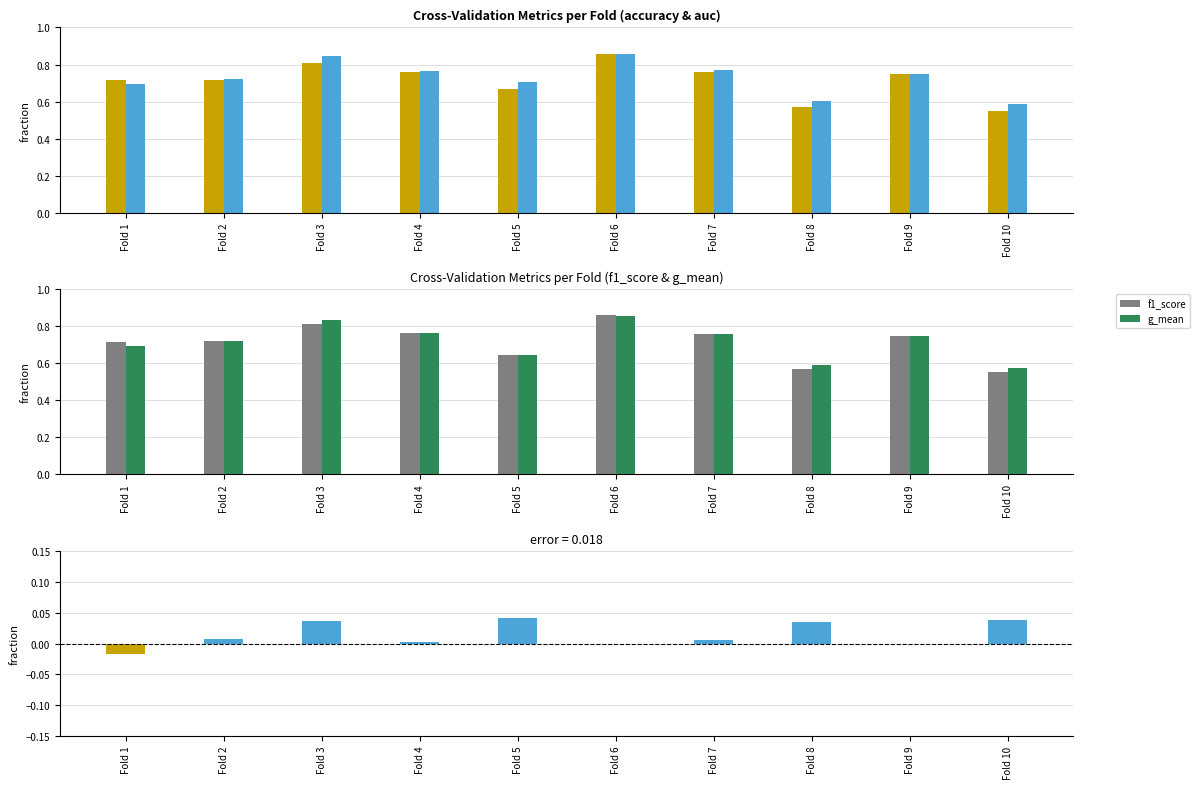

Which series has the largest range (max minus min)?

accuracy